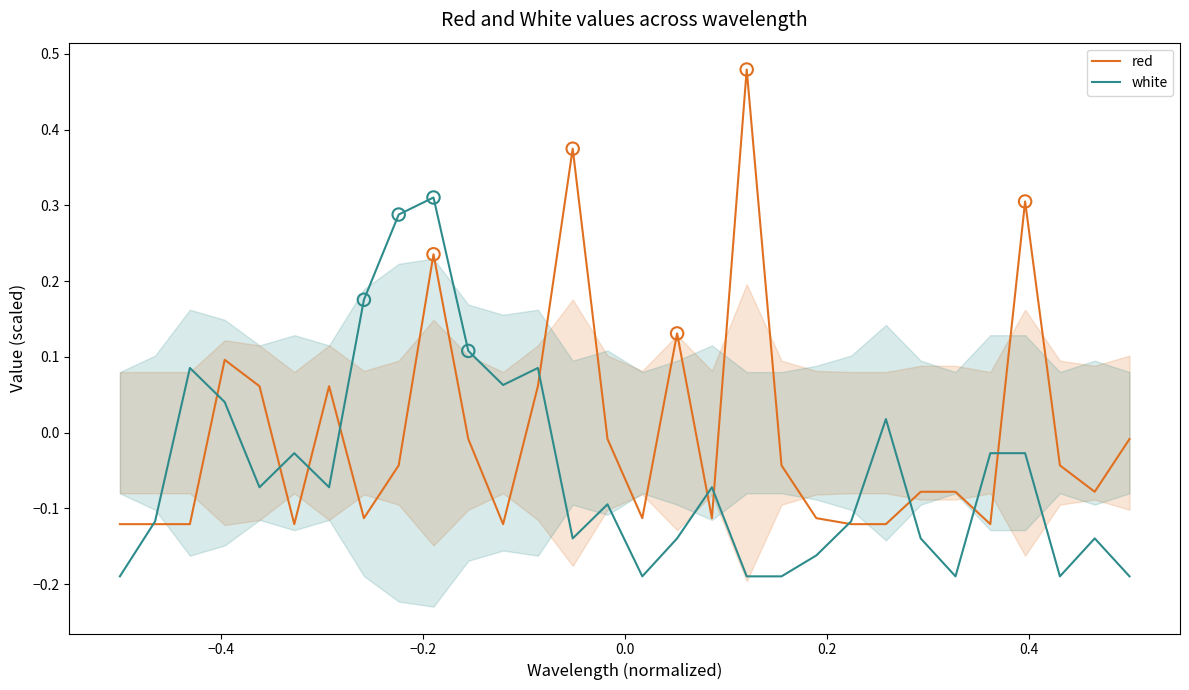

Which series reaches the minimum Y coordinate?

white